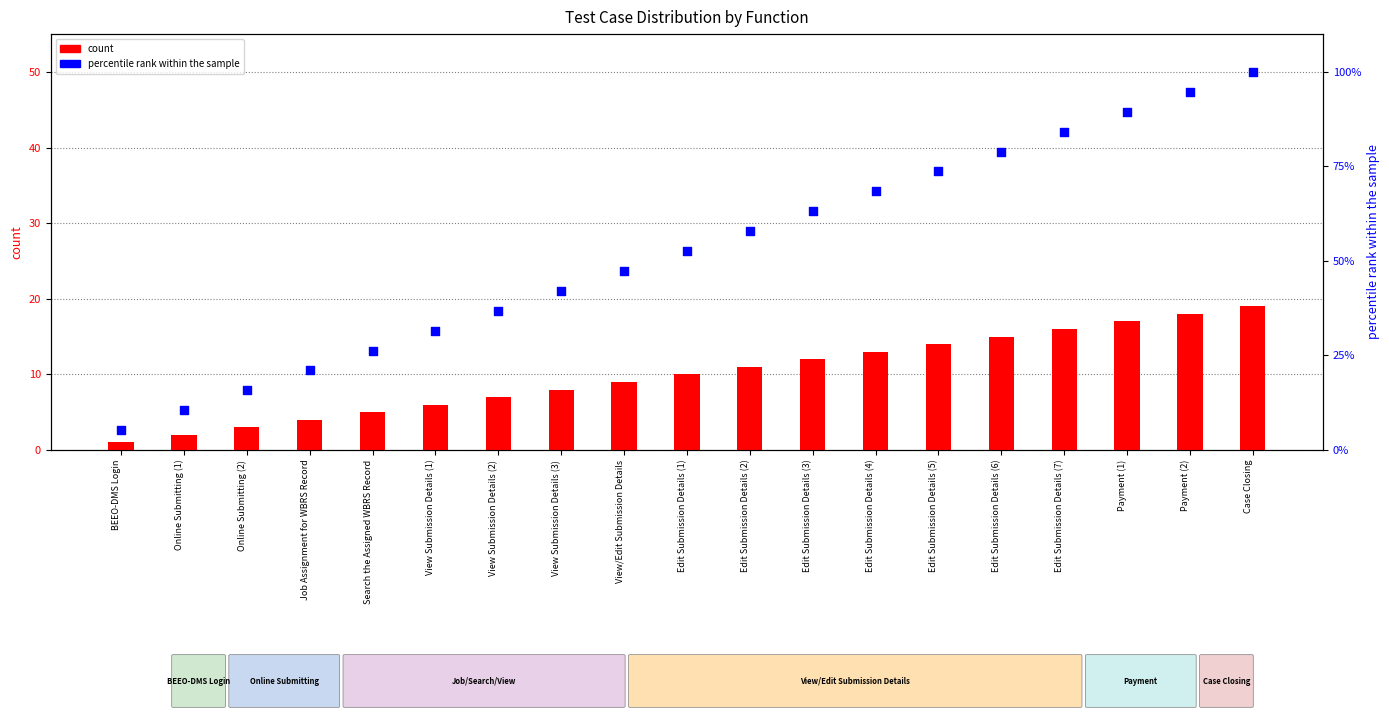

Which series reaches the maximum Y coordinate?

percentile rank within the sample